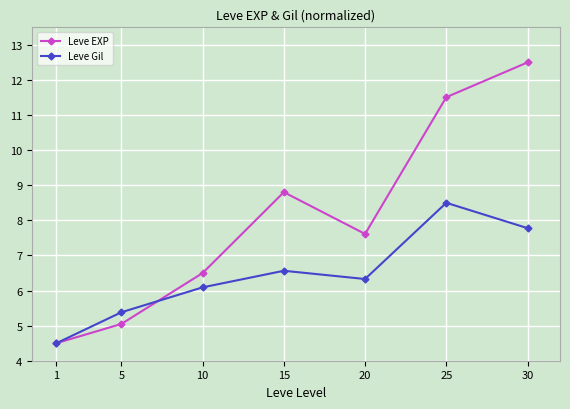

Does the chart display data point markers on the line(s)?

Yes